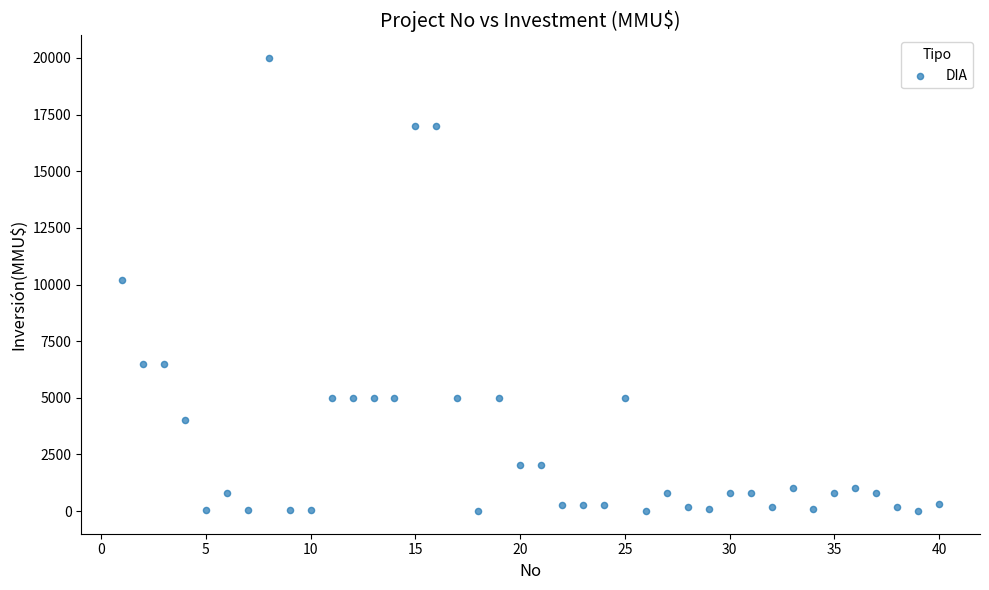

What is the range of Y values (max minus min)?

20000